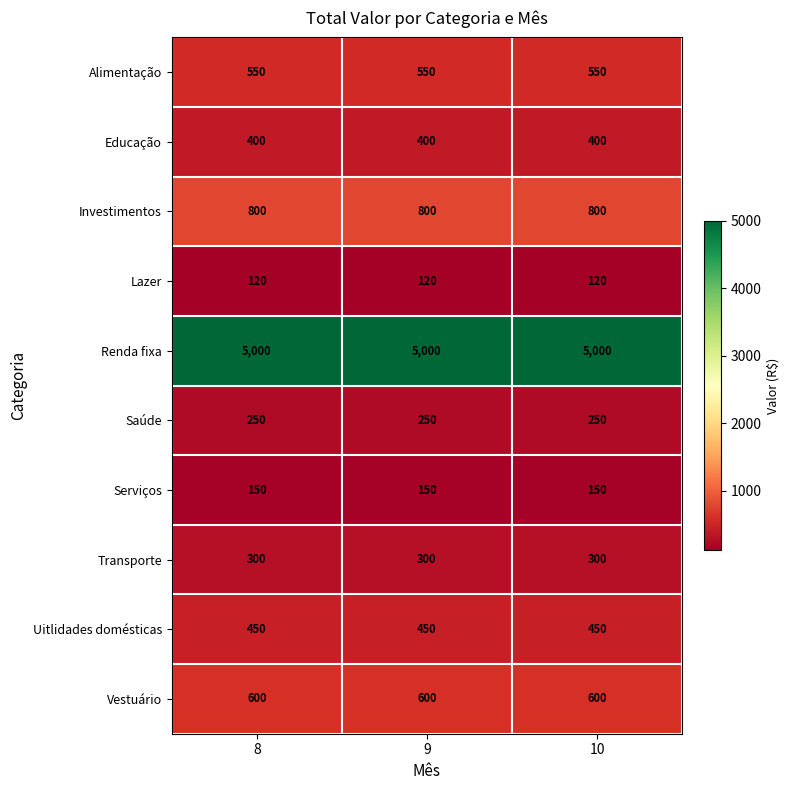

What value does the Transporte series have at 9?

300